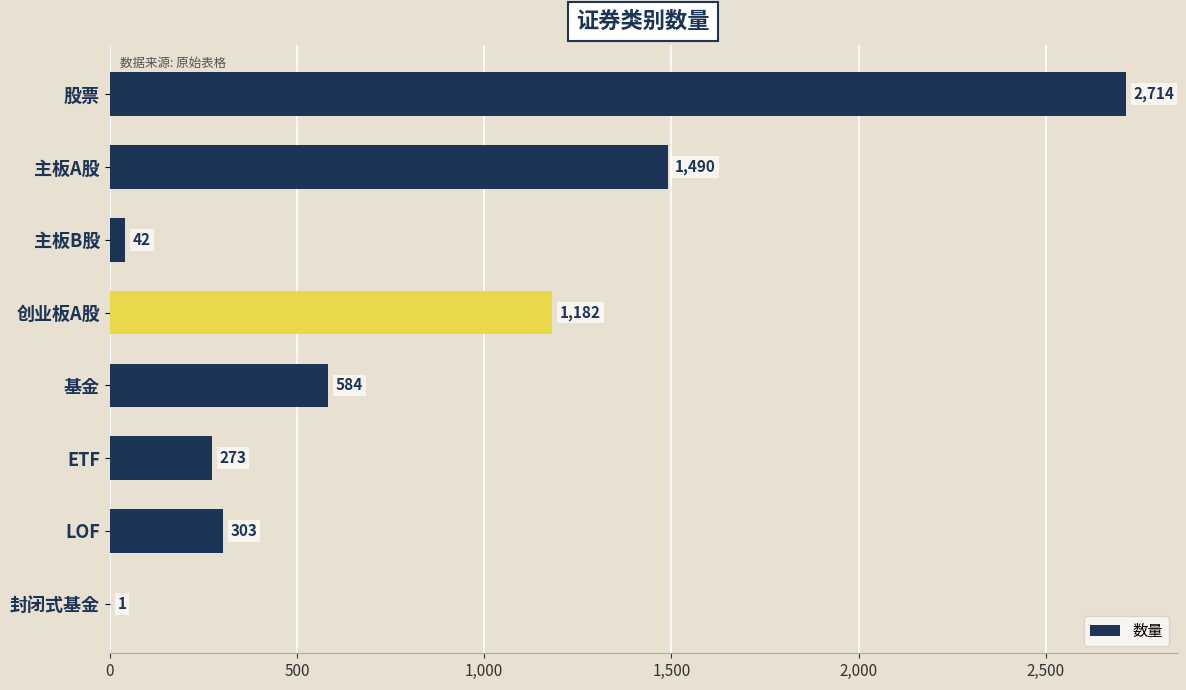

The value at 主板B股 is 42. True or false?

True